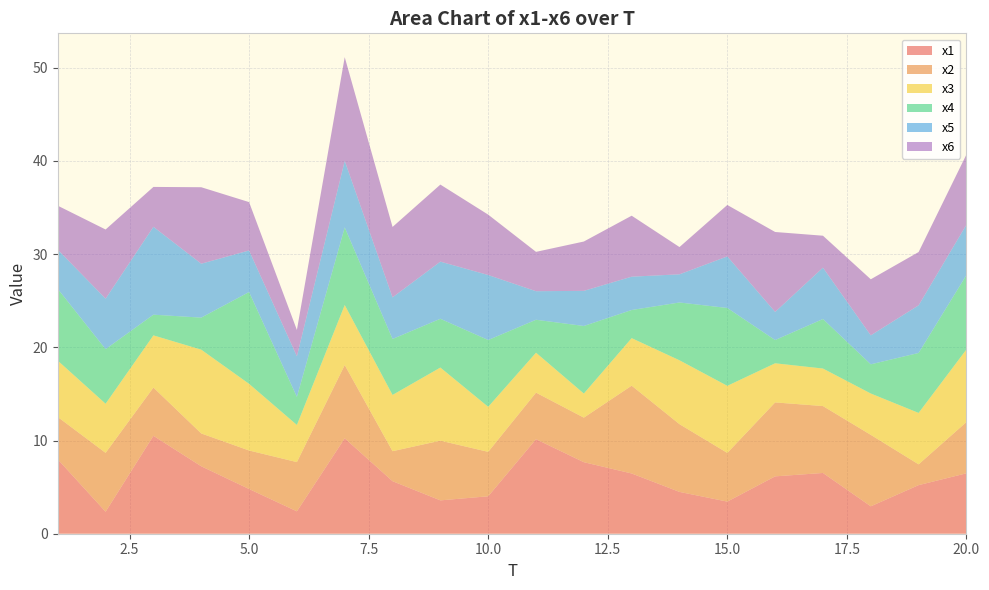

Reading left to right, what are all the values shown in this chart?

x1: 8.0	2.4	10.5	7.2	4.8	2.4	10.2	5.6	3.6	4.0	10.1	7.7	6.5	4.5	3.4	6.2	6.5	2.9	5.2	6.5
x2: 4.5	6.3	5.2	3.5	4.1	5.3	7.9	3.2	6.4	4.8	5.0	4.8	9.4	7.3	5.2	7.9	7.2	7.7	2.2	5.5
x3: 6.0	5.3	5.6	9.0	7.1	4.0	6.4	6.0	7.8	4.8	4.3	2.6	5.1	6.9	7.2	4.2	4.0	4.4	5.5	7.8
x4: 7.7	5.9	2.2	3.4	9.8	3.0	8.3	6.0	5.2	7.2	3.5	7.2	3.0	6.2	8.4	2.5	5.3	3.1	6.4	8.0
x5: 4.2	5.4	9.4	5.8	4.5	4.4	7.1	4.5	6.1	7.0	3.1	3.8	3.6	3.0	5.5	3.0	5.5	3.1	5.1	5.4
x6: 4.7	7.4	4.3	8.2	5.2	2.8	11.1	7.6	8.3	6.5	4.2	5.3	6.5	2.9	5.5	8.6	3.4	6.0	5.7	7.5